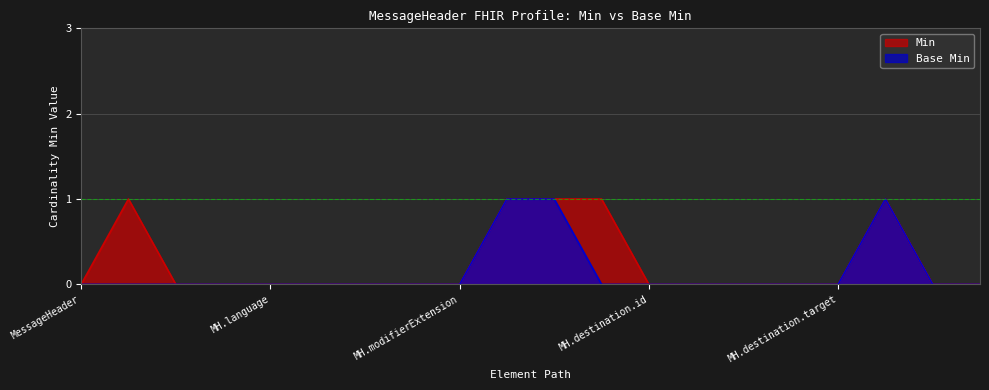

How many positive values does the Base Min series have?

3